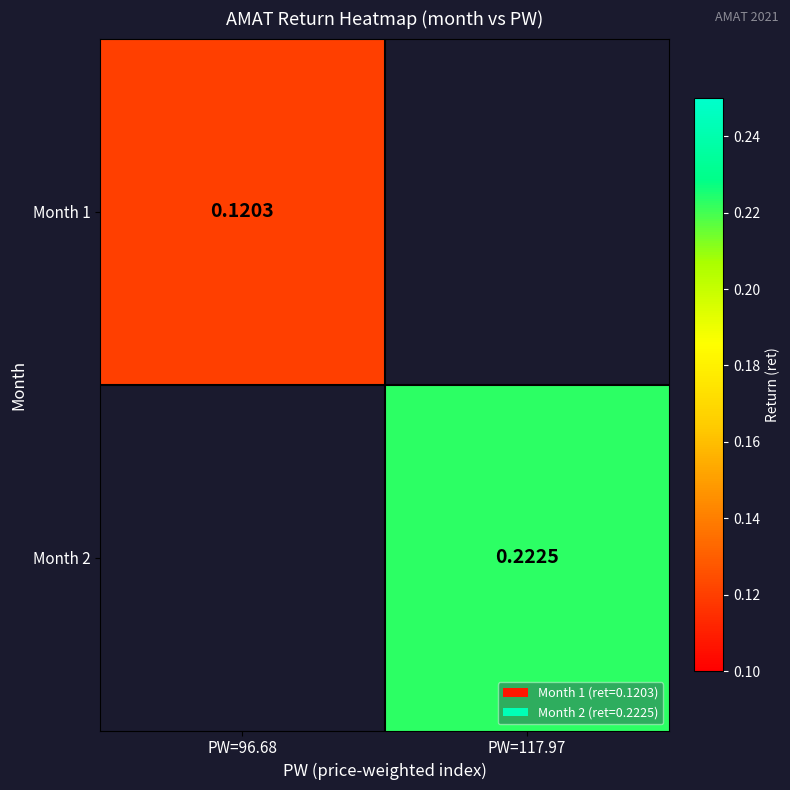

At which category does the chart reach its peak across all series?

PW=117.97